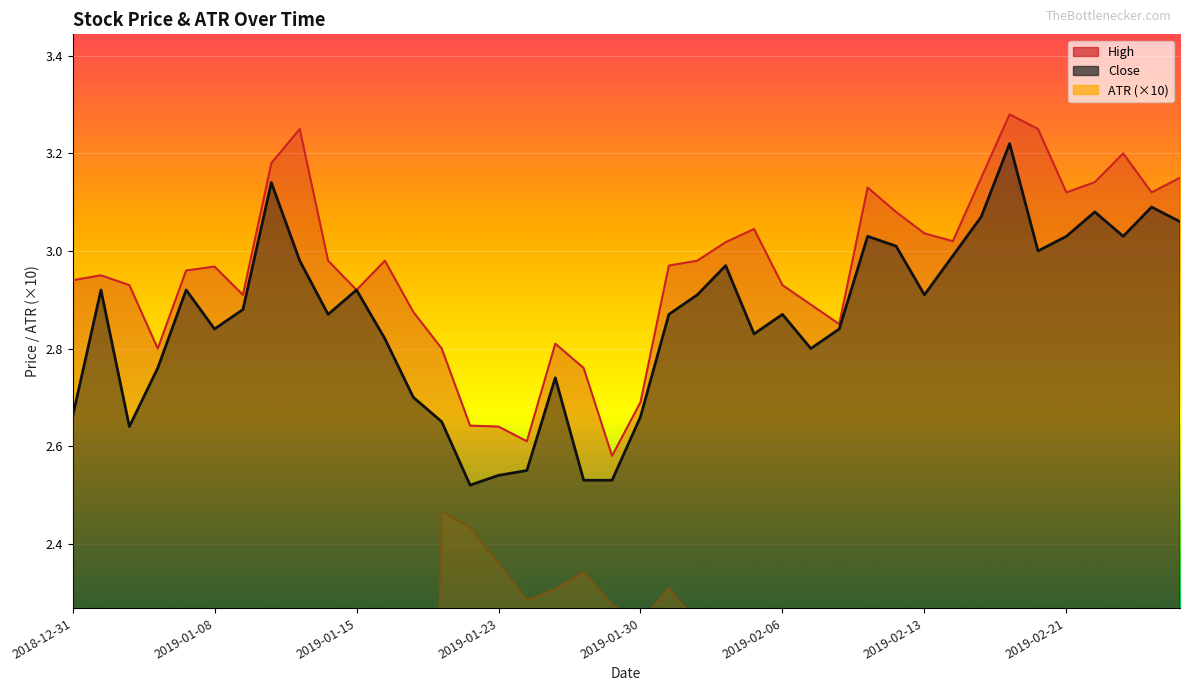

What are all the series names shown in the legend?

High, Close, ATR